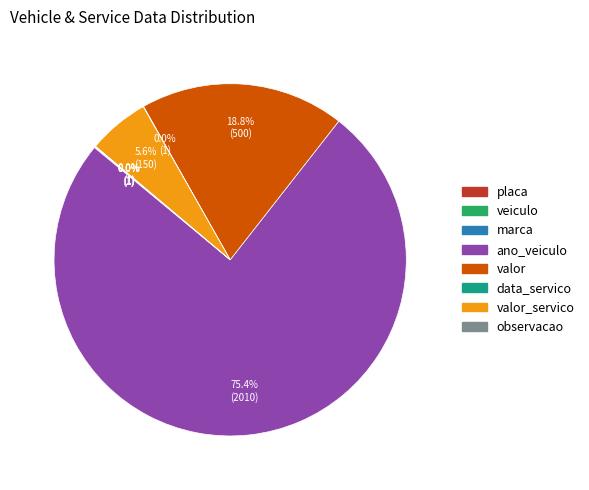

Is there a majority slice in this chart?

Yes